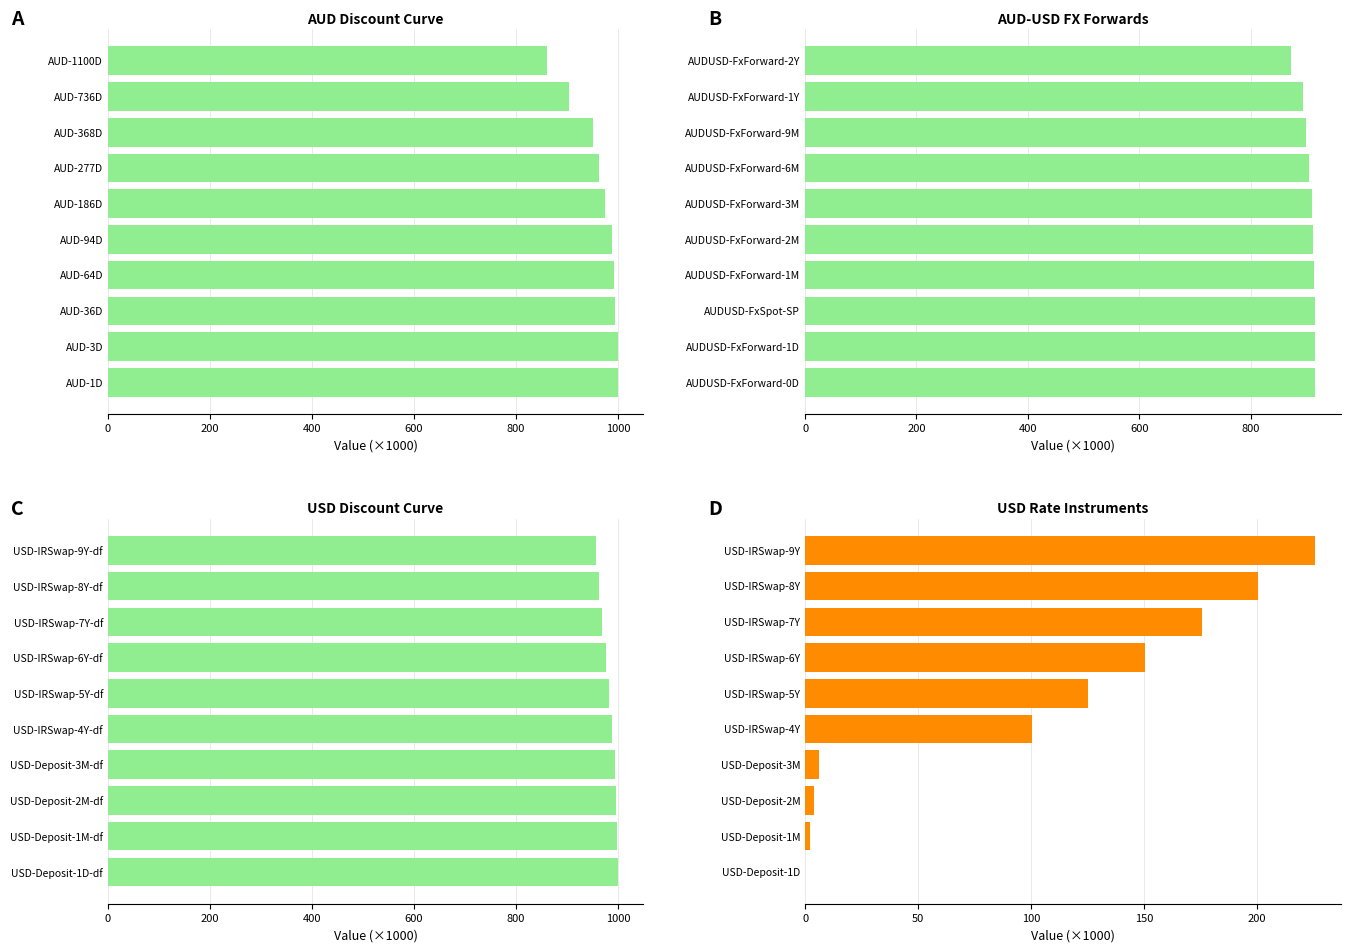

What is the difference between the maximum and minimum values in the AUD-USD FX Forwards series?

43.9